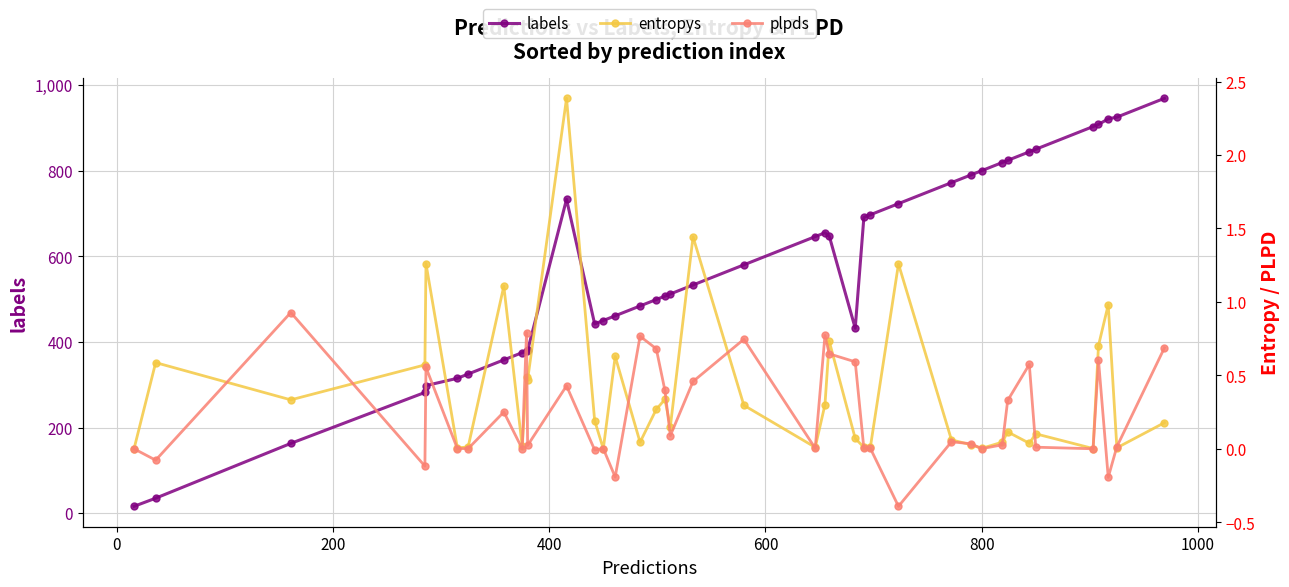

True or false: labels has more than 0 interior local peaks.

True